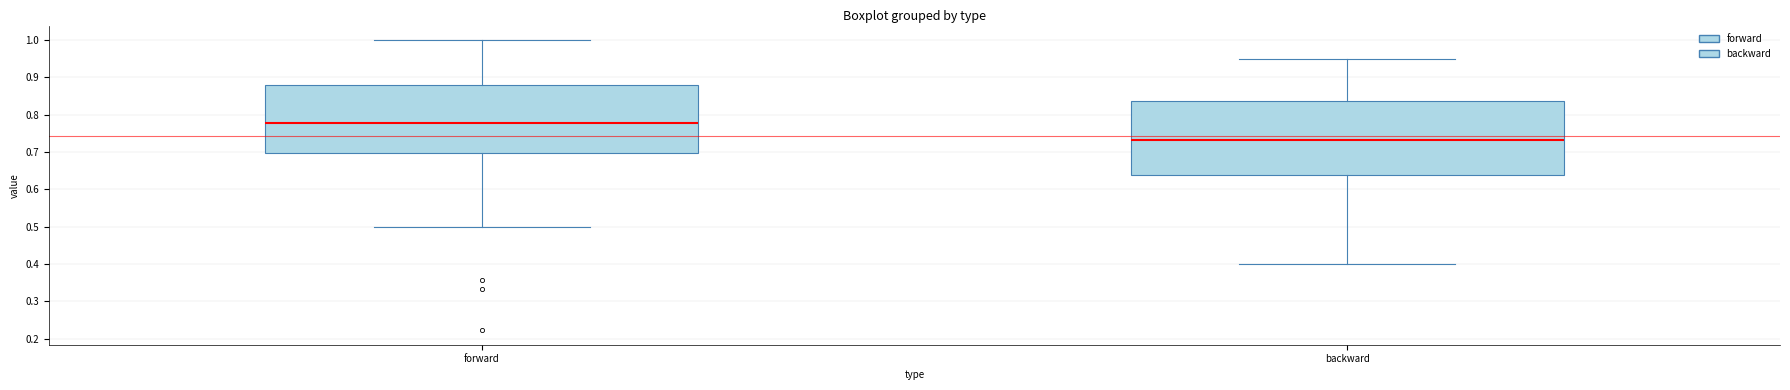

Which box is the tallest, from its lower edge to its upper edge?

backward